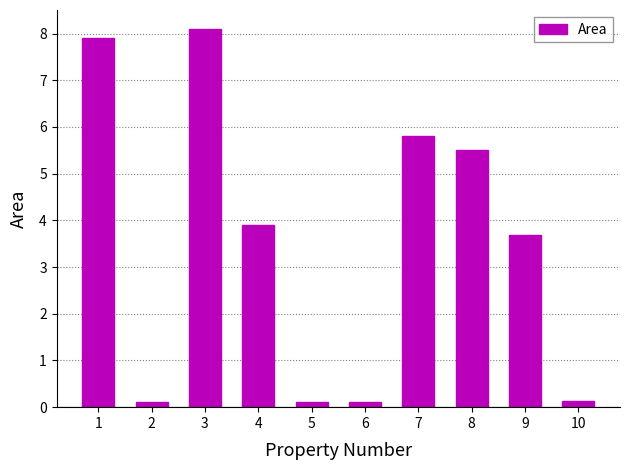

What is the sum of the values at 3 and 6?

8.2